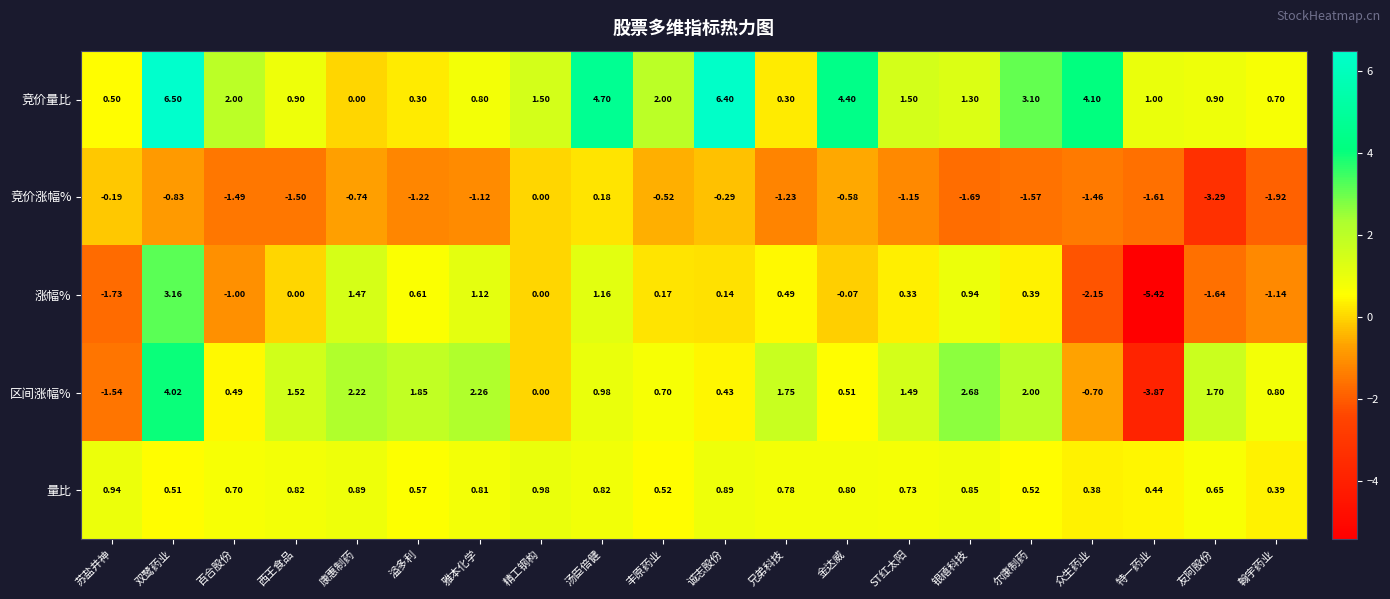

At which category is the sum across all series the highest?

双鹭药业